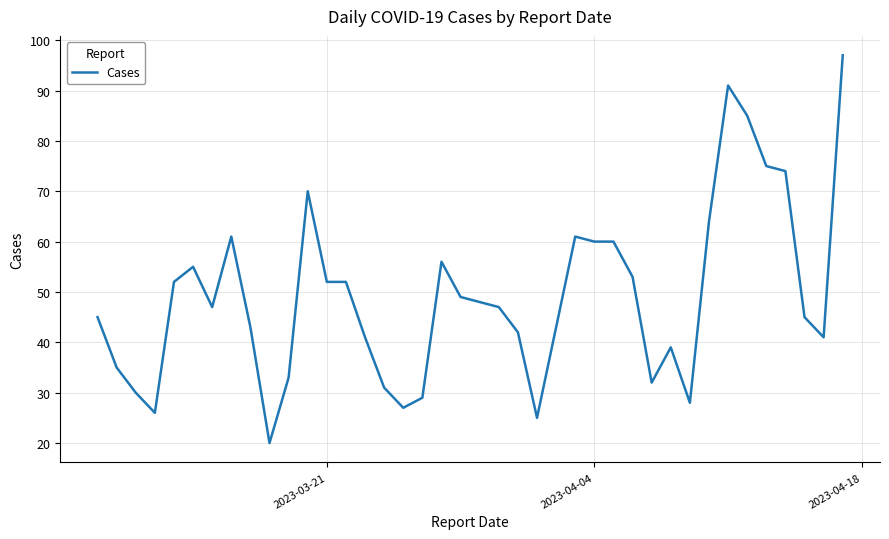

What is the difference between the maximum and minimum values?

77